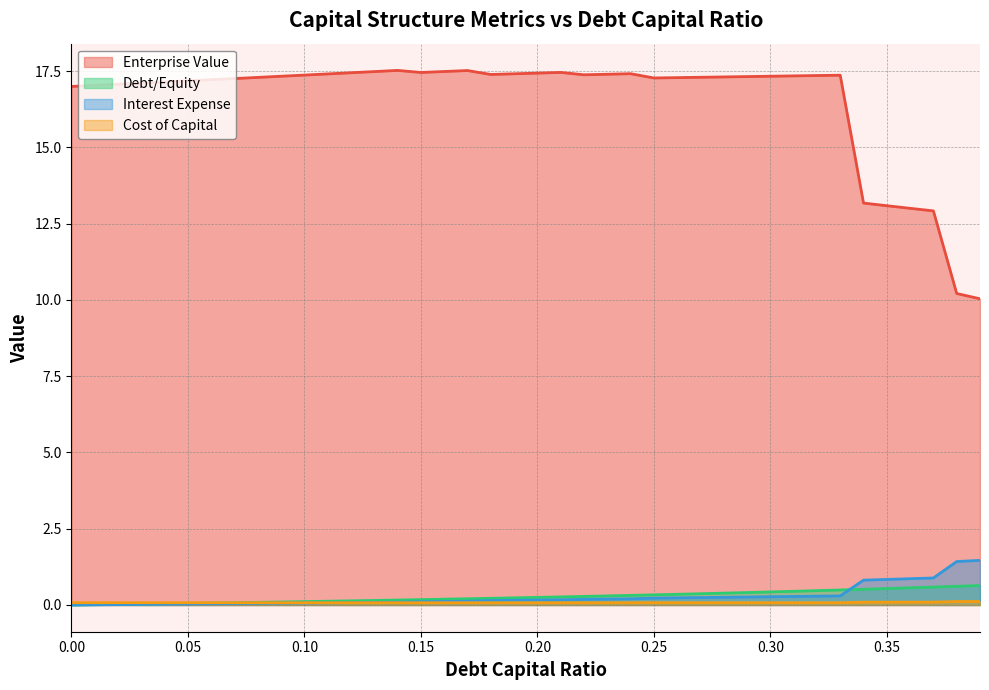

Between which two adjacent categories do debt_capital and cost_capital first intersect?

0.06 and 0.07